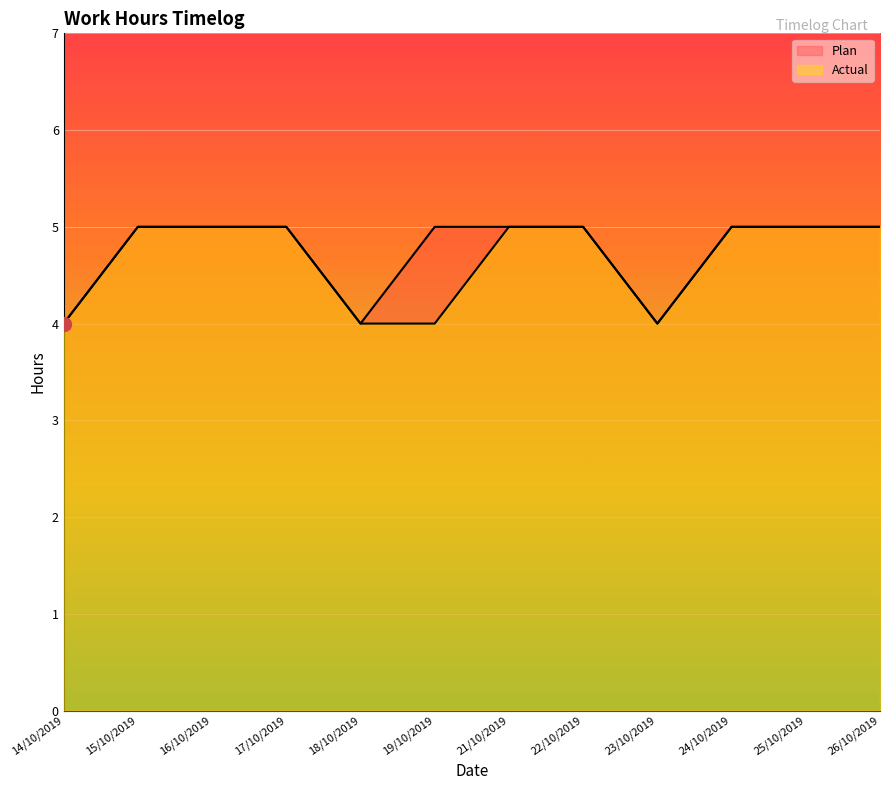

At which label is Actual closest to 4?

14/10/2019